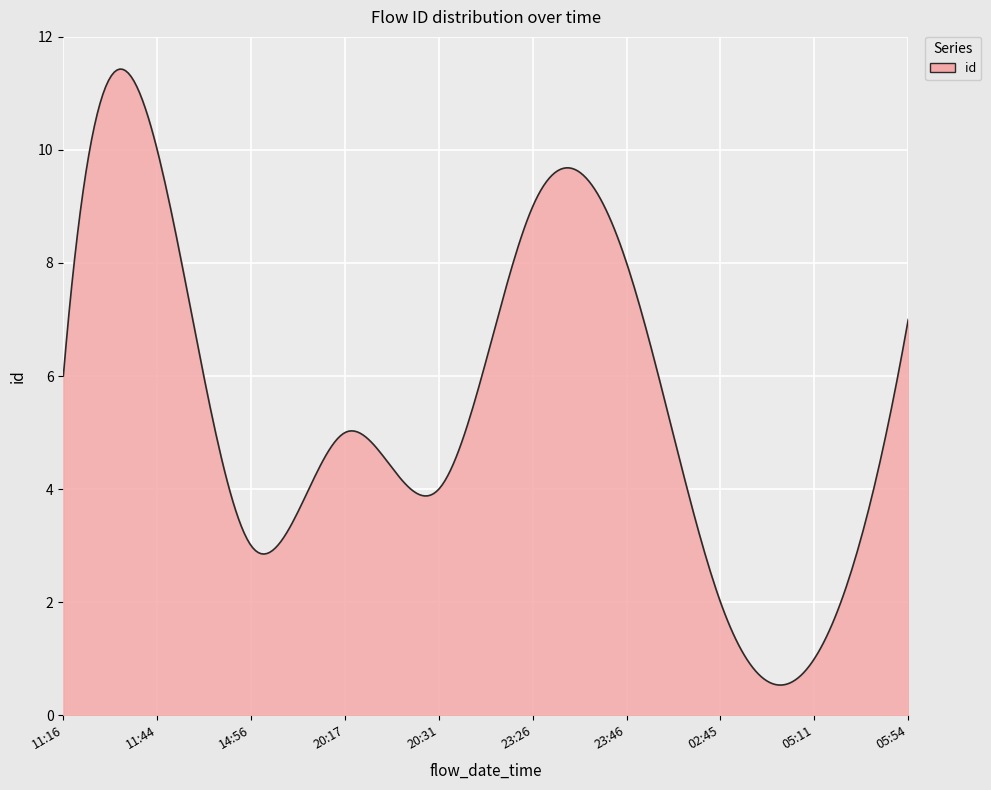

What is the smallest value displayed?

0.5